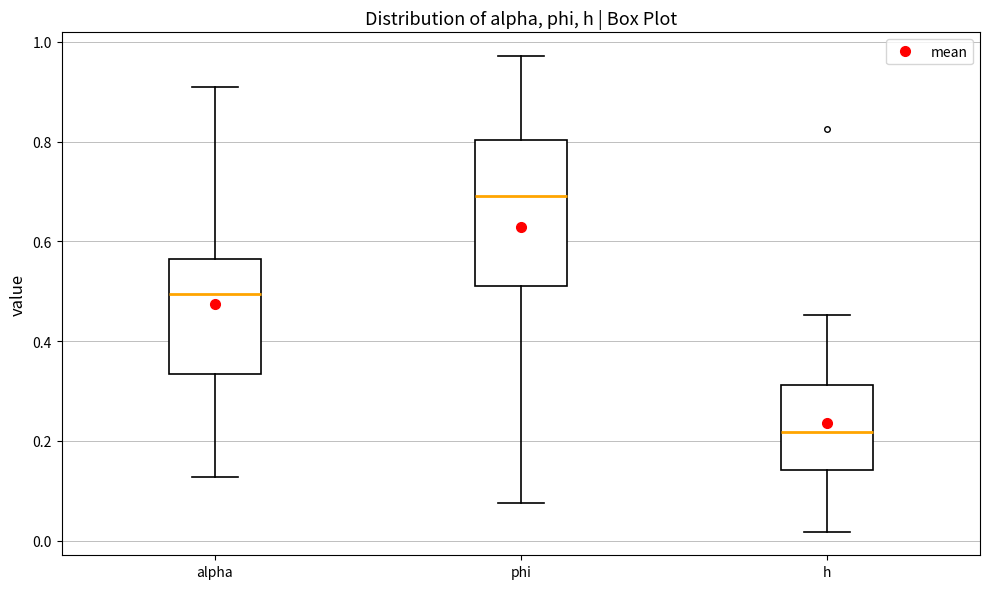

Reading left to right, transcribe this box plot: for each box, give where its median line is, the range the box spans, and where its two whiskers end, as read against the y-axis. The values are not printed on the chart, so give them approximately, as read against the axis.

alpha: median 0.50, box 0.34 to 0.56, whiskers 0.12 to 0.90
phi: median 0.70, box 0.52 to 0.80, whiskers 0.08 to 0.98
h: median 0.22, box 0.14 to 0.32, whiskers 0.02 to 0.46